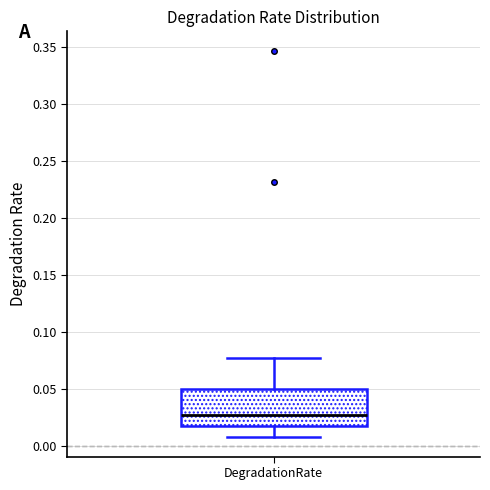

Read this box plot against the y-axis: the position of the median line, the range covered by the box, and the ends of both whiskers. The values are not printed on the chart, so give them approximately, as read against the axis.

median 0.025, box 0.015 to 0.050, whiskers 0.005 to 0.075